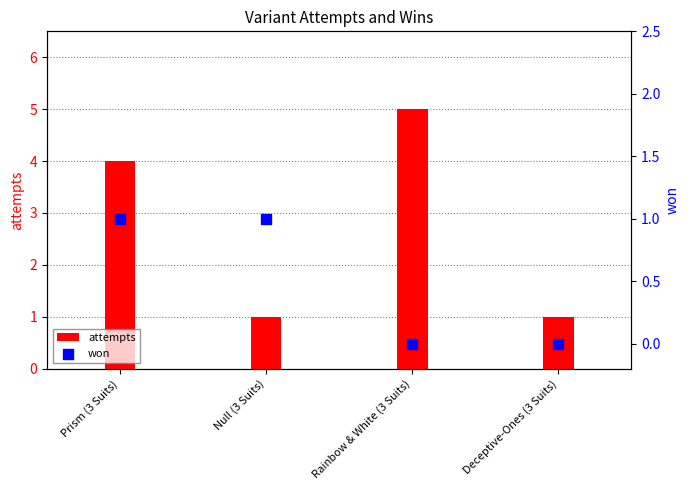

Which series has the largest total across all categories?

attempts